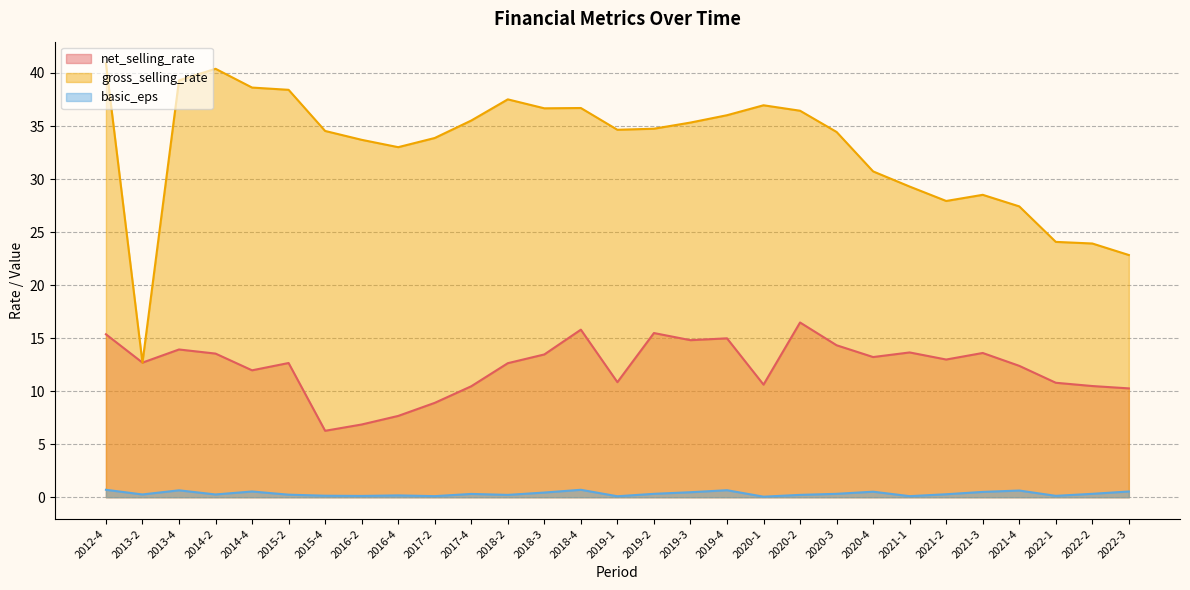

The net_selling_rate series shows 10.5 at 2022-2. True or false?

True